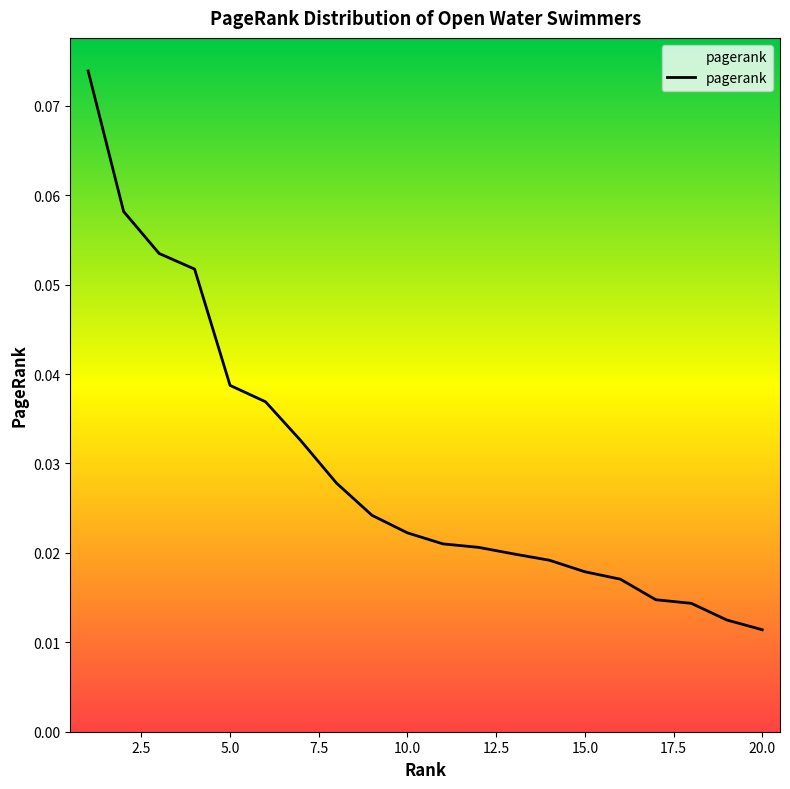

List the labels in order of value, largest first.

1, 2, 3, 4, 5, 6, 7, 8, 9, 10, 11, 12, 13, 14, 15, 16, 17, 18, 19, 20